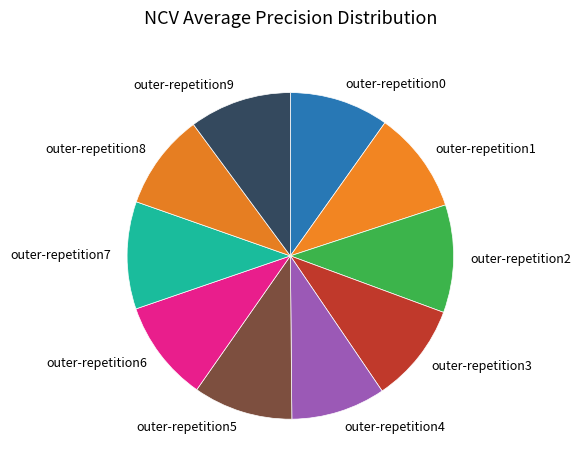

Which has a higher value, outer-repetition2 or outer-repetition8?

outer-repetition2